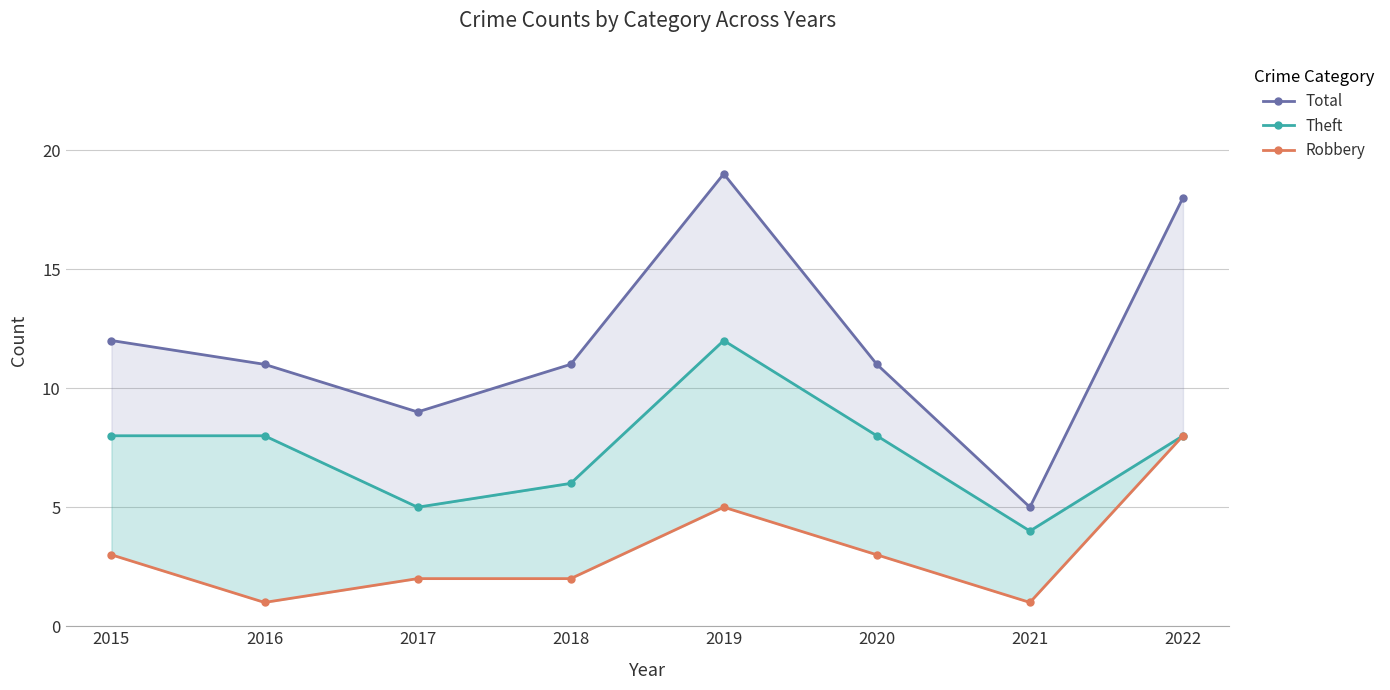

Read the Total value at 2017, to the nearest 10.

10